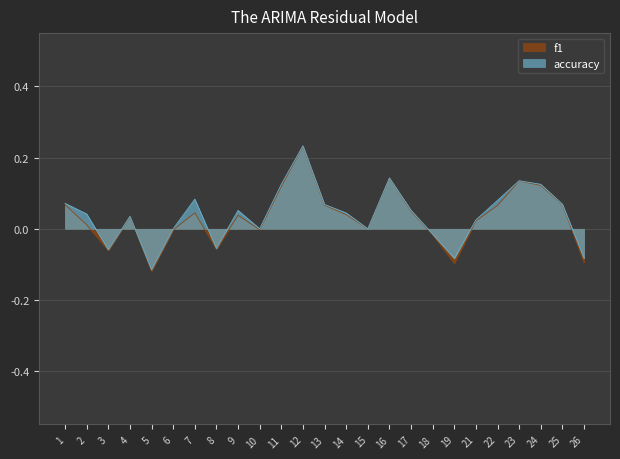

True or false: accuracy and f1 cross at least once.

False